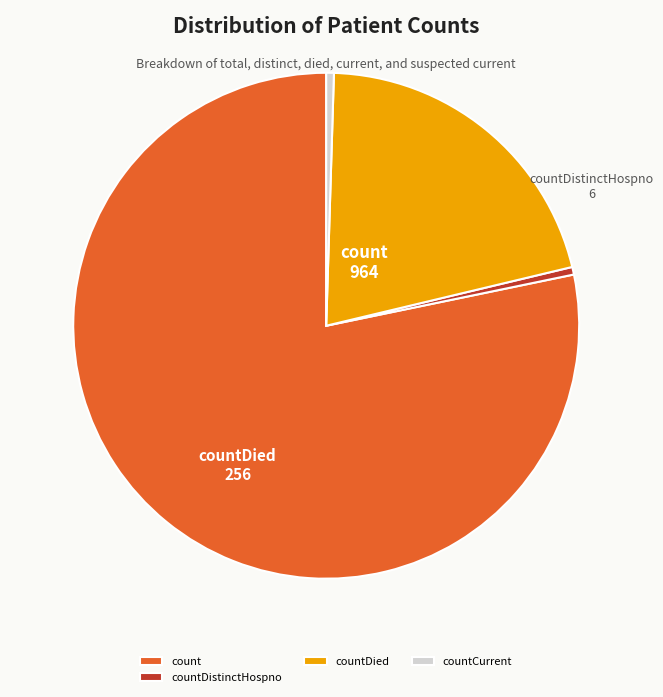

True or false: count accounts for 78% of the total.

True